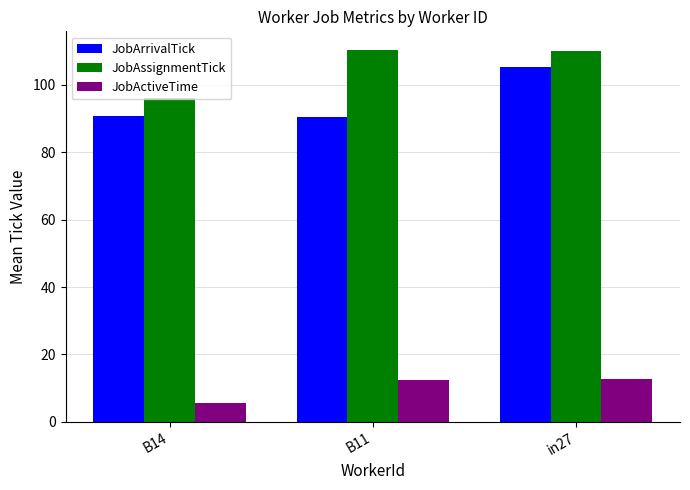

What is the label of the 3rd bar from the left?

in27